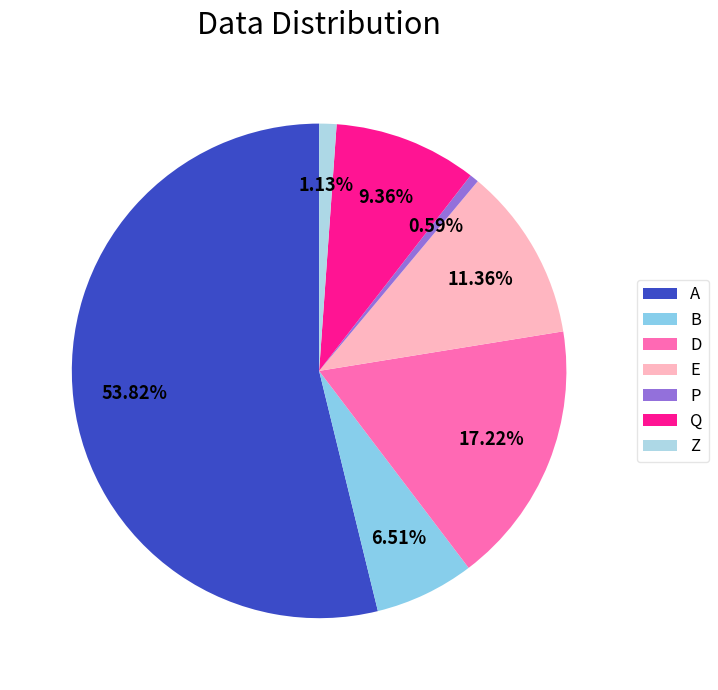

True or false: Q accounts for 1% of the total.

False